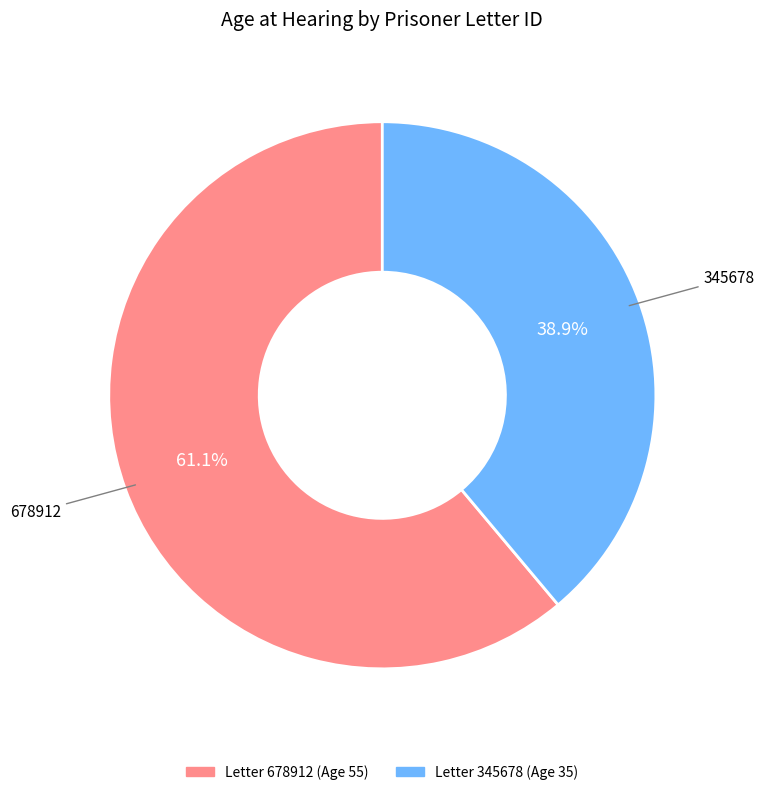

Is there a majority slice in this chart?

Yes